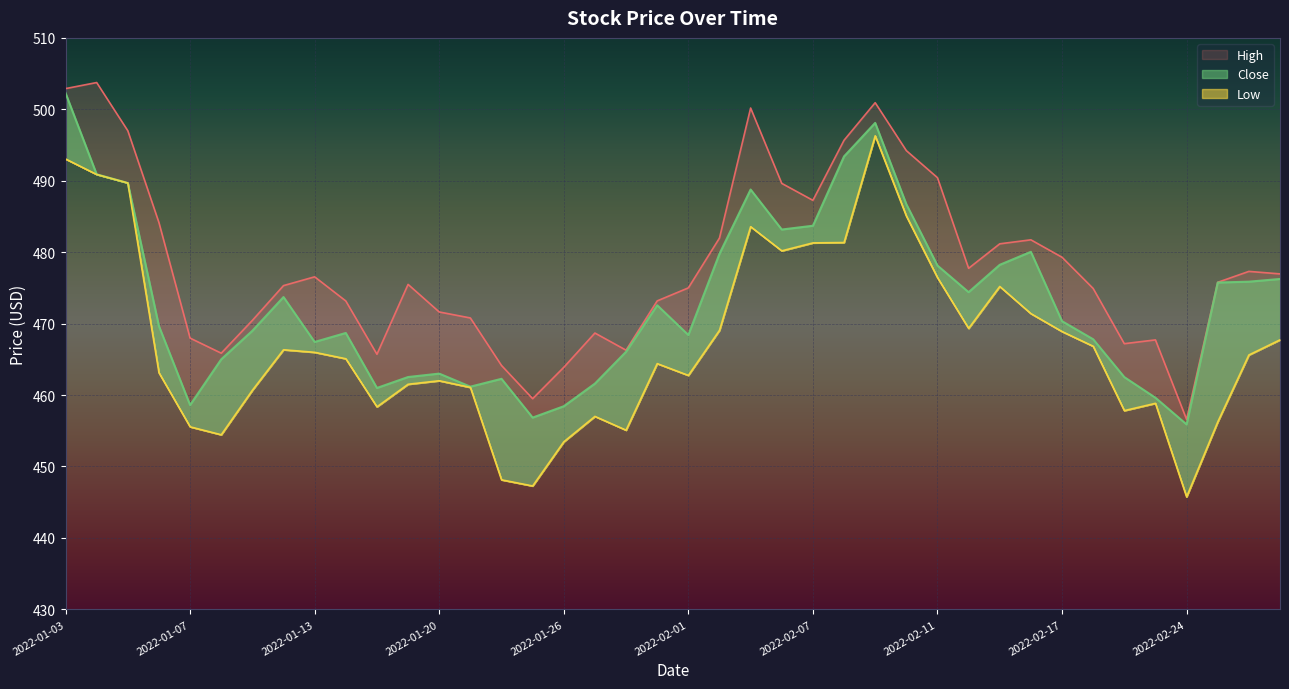

Which label corresponds to the smallest value in the chart?

2022-02-24